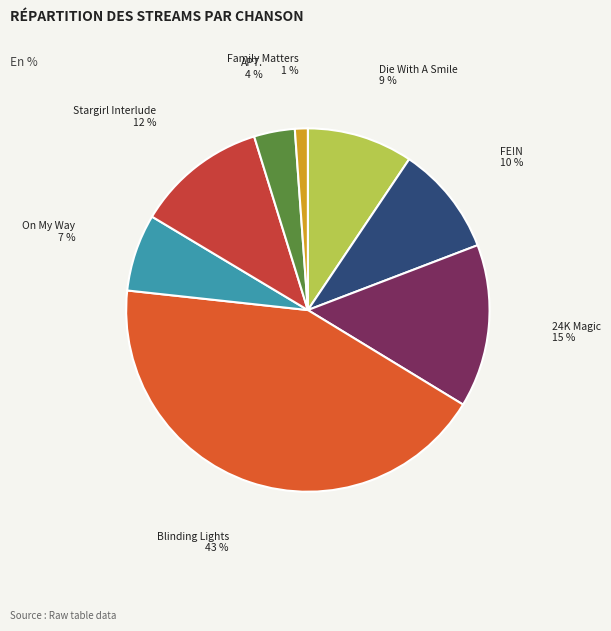

Count the number of slices in the pie.

8